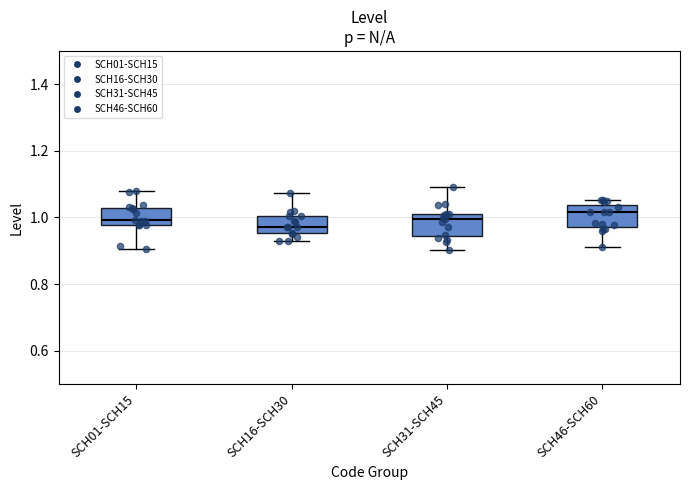

Where does the lower whisker of the box for SCH01-SCH15 end on the y-axis? The values are not printed on the chart, so give them approximately, as read against the axis.

0.90